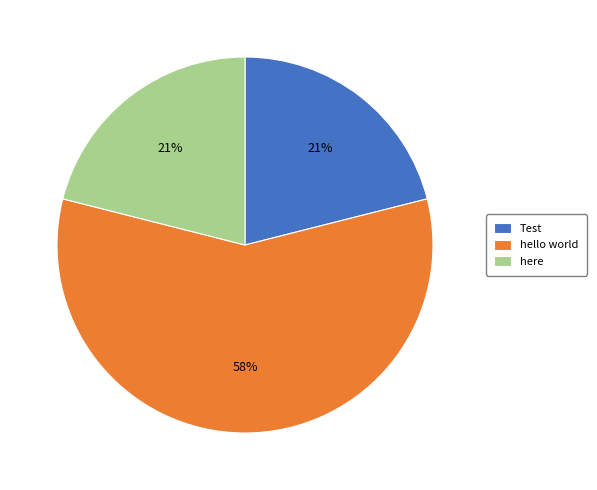

Does hello world account for over 50% of the chart?

Yes